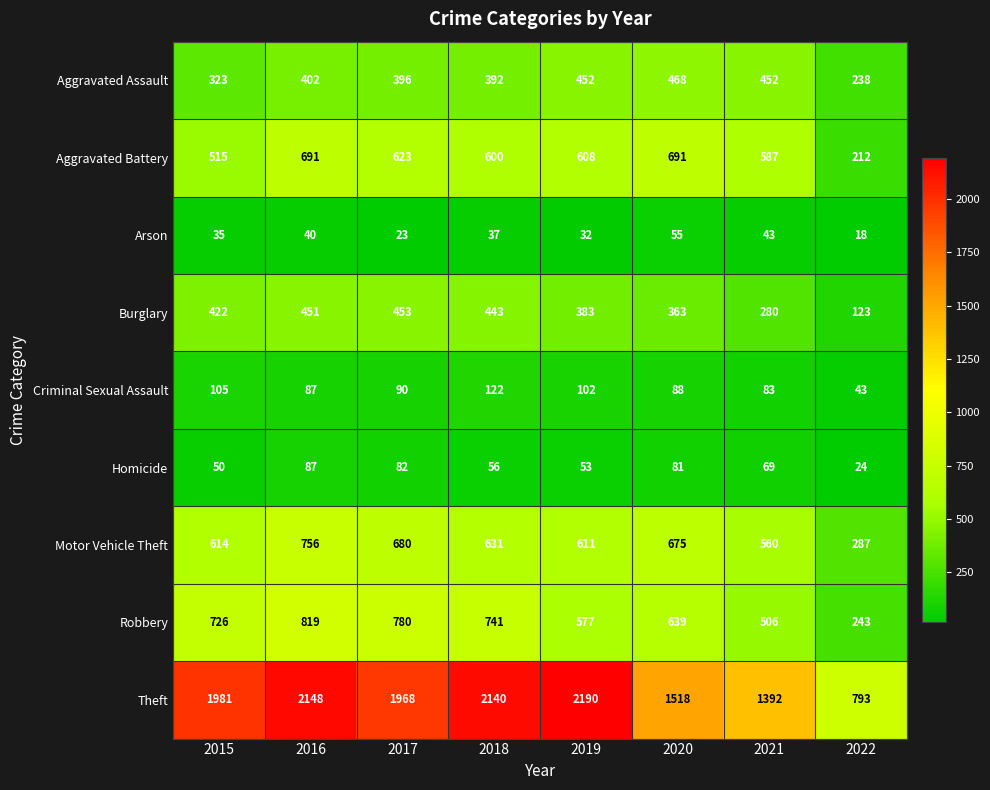

What is the total value across all series at 2021?

3972